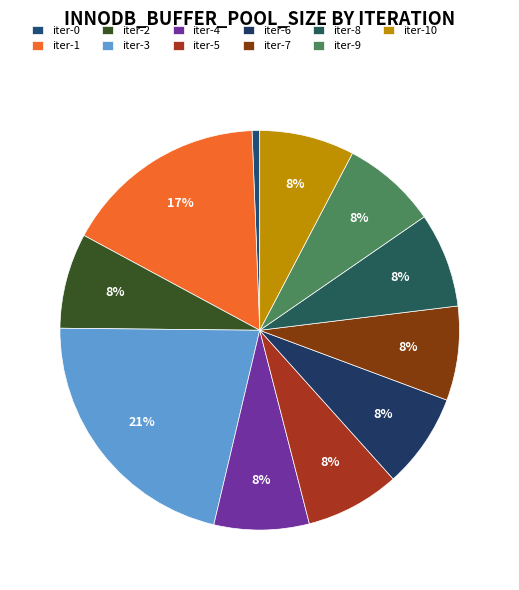

Count the number of slices in the pie.

11